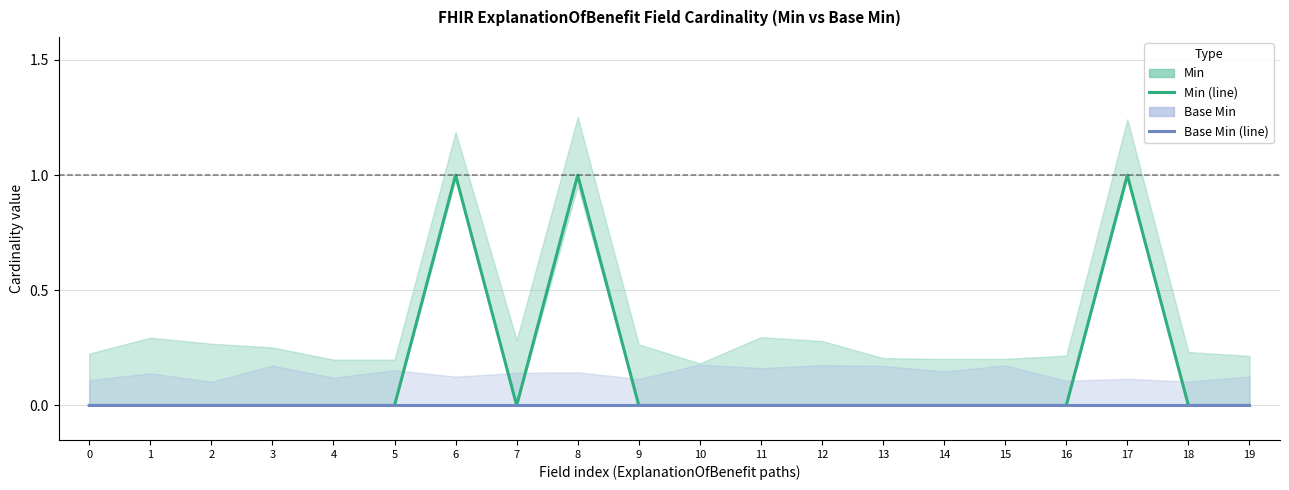

What is the sum of all Min values?

3